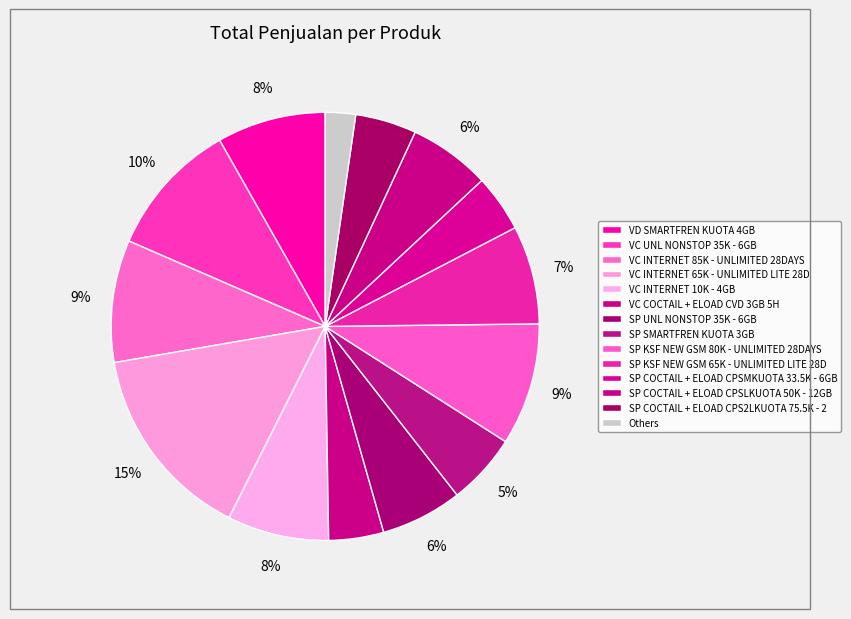

What percentage is the VC COCTAIL + ELOAD CVD 3GB 5H slice, to the nearest percent?

4%